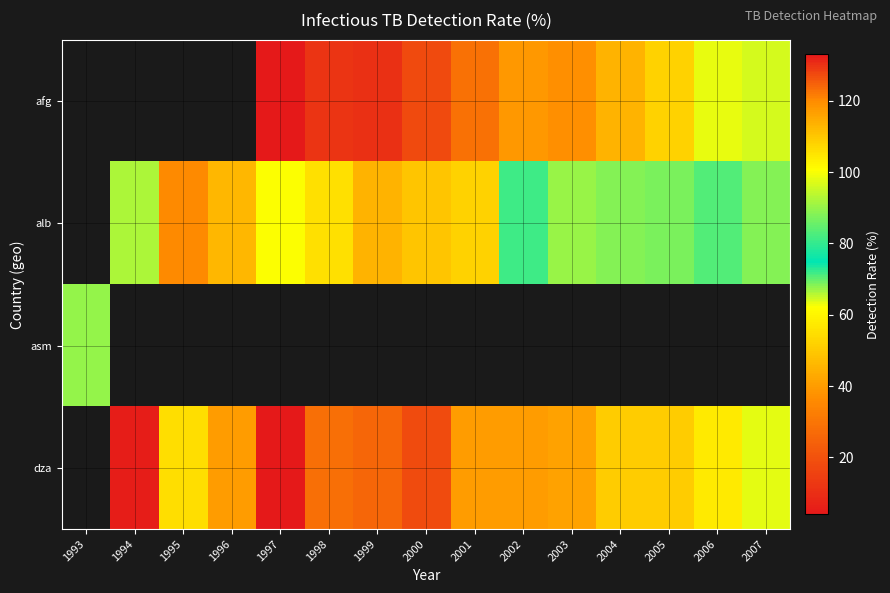

Count the number of categories in the chart.

15